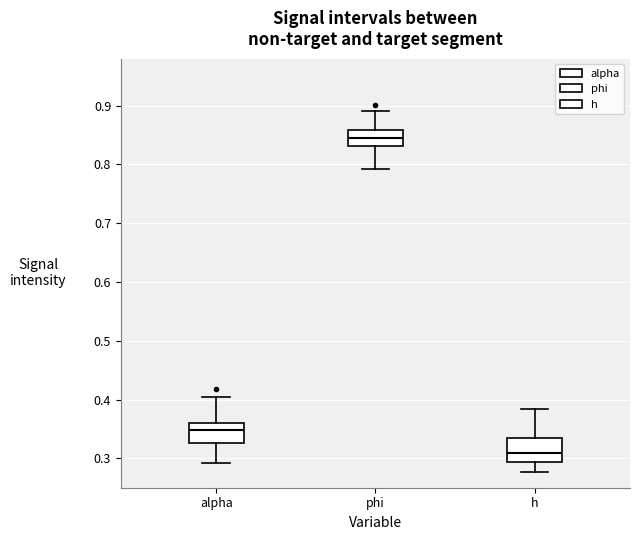

Reading left to right, transcribe this box plot: for each box, give where its median line is, the range the box spans, and where its two whiskers end, as read against the y-axis. The values are not printed on the chart, so give them approximately, as read against the axis.

alpha: median 0.35, box 0.33 to 0.36, whiskers 0.29 to 0.40
phi: median 0.84, box 0.83 to 0.86, whiskers 0.79 to 0.89
h: median 0.31, box 0.29 to 0.33, whiskers 0.28 to 0.38